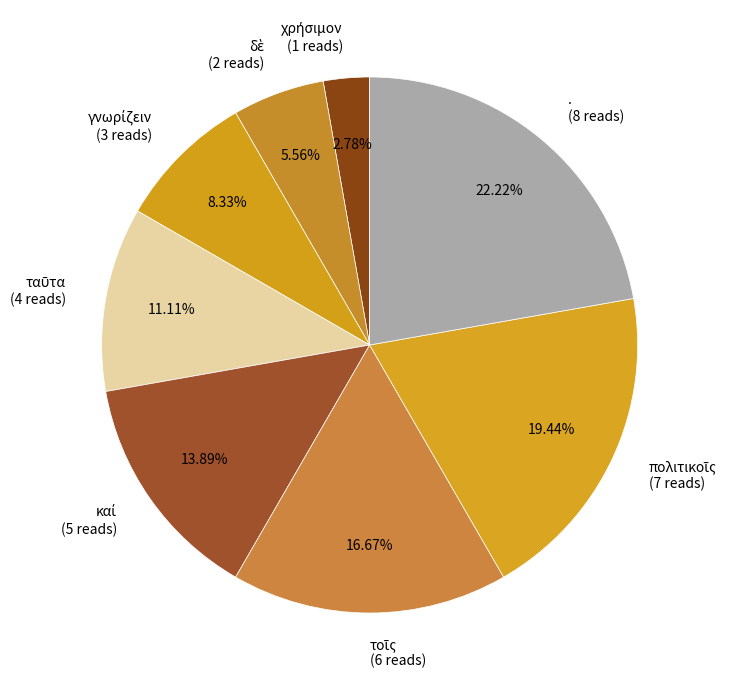

Does any single category account for the majority?

No